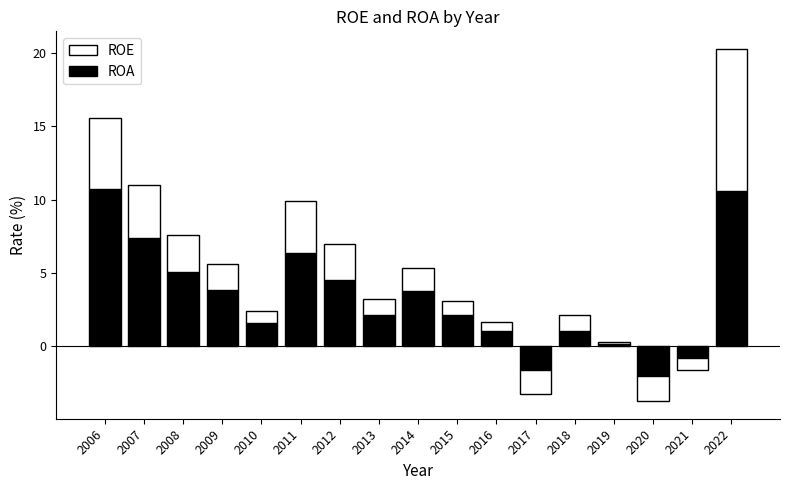

List the labels in order of ROA value, largest first.

2006, 2022, 2007, 2011, 2008, 2012, 2009, 2014, 2013, 2015, 2010, 2018, 2016, 2019, 2021, 2017, 2020